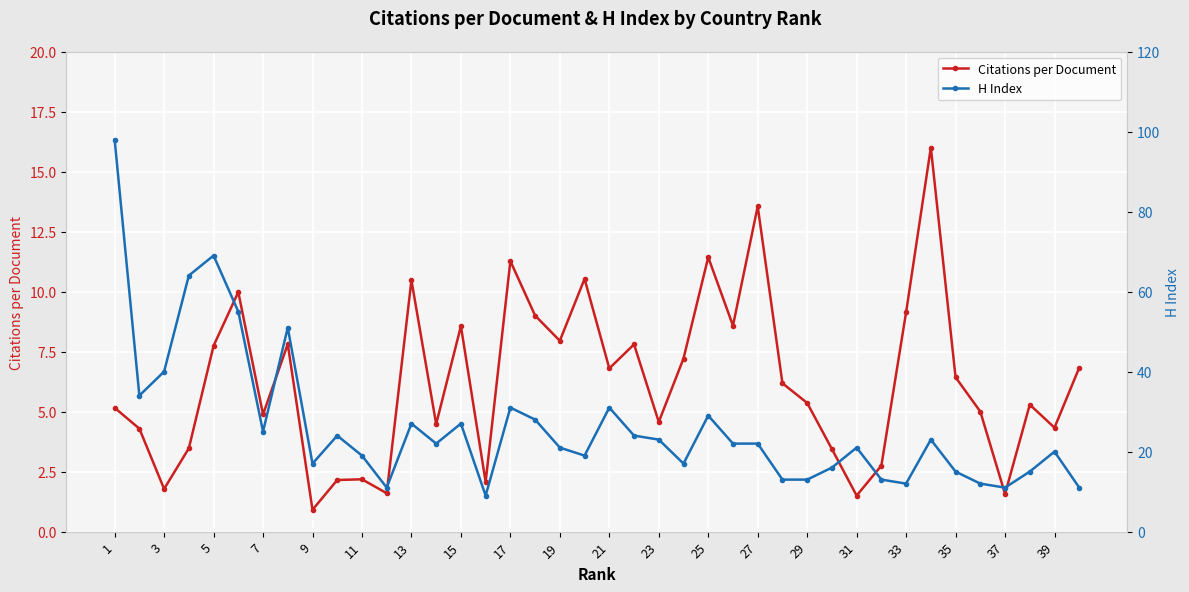

True or false: Citations per Document has more than 2 interior local peaks.

True